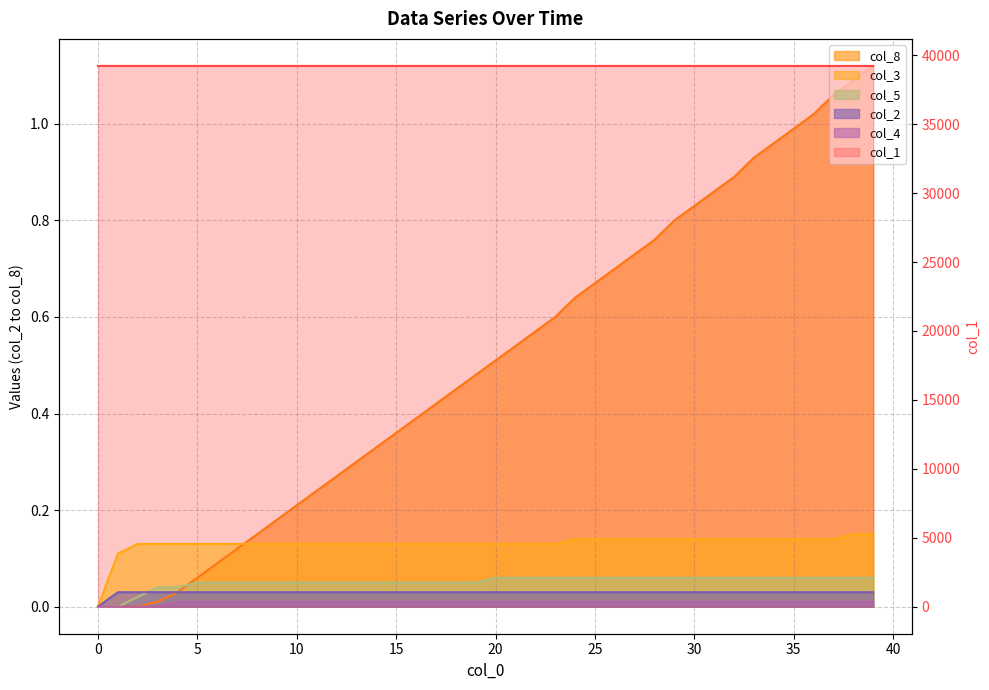

What is the value of the col_1 point at the 20th from the left?

39224.3